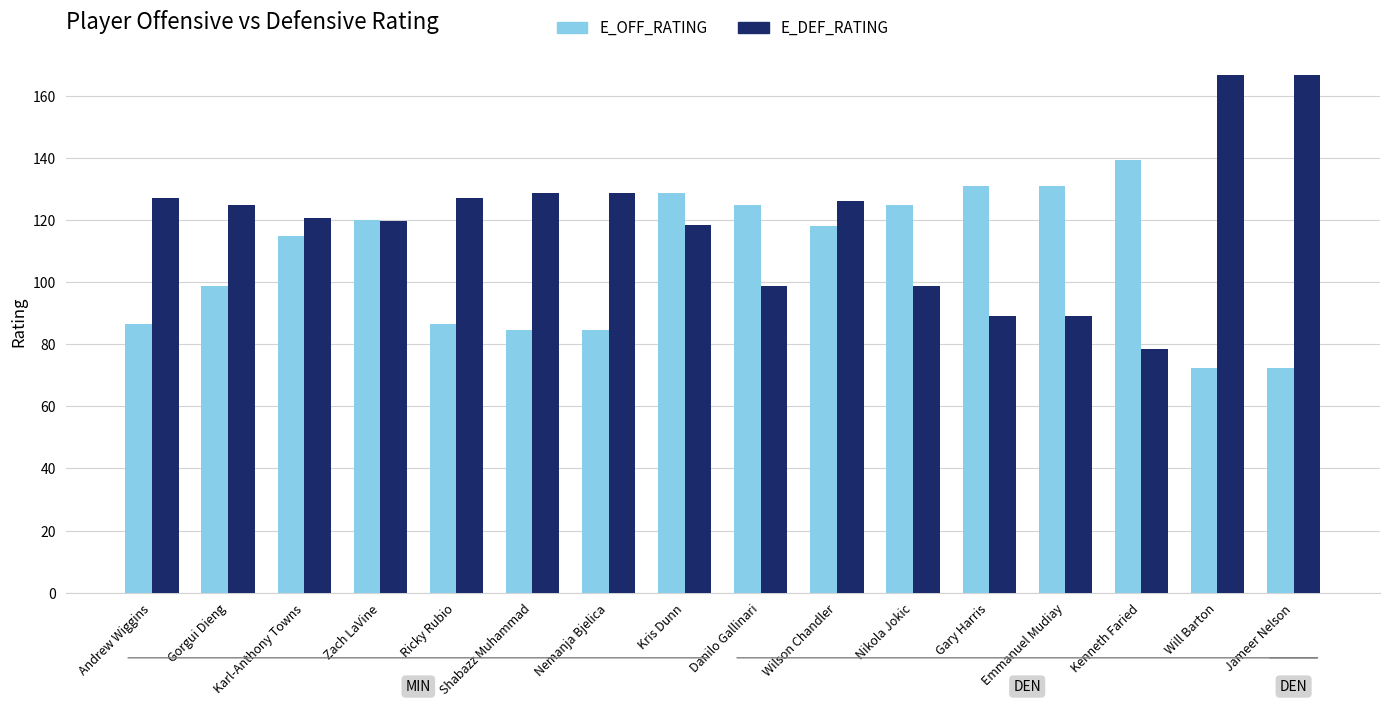

Reading left to right, extract all data points from this chart.

E_OFF_RATING: 86.6	98.7	114.8	120.1	86.6	84.6	84.6	128.6	124.8	118.2	124.8	131.1	131.1	139.3	72.5	72.5
E_DEF_RATING: 127.1	124.8	120.6	119.8	127.1	128.8	128.8	118.3	98.7	126.0	98.7	89.1	89.1	78.6	166.7	166.7